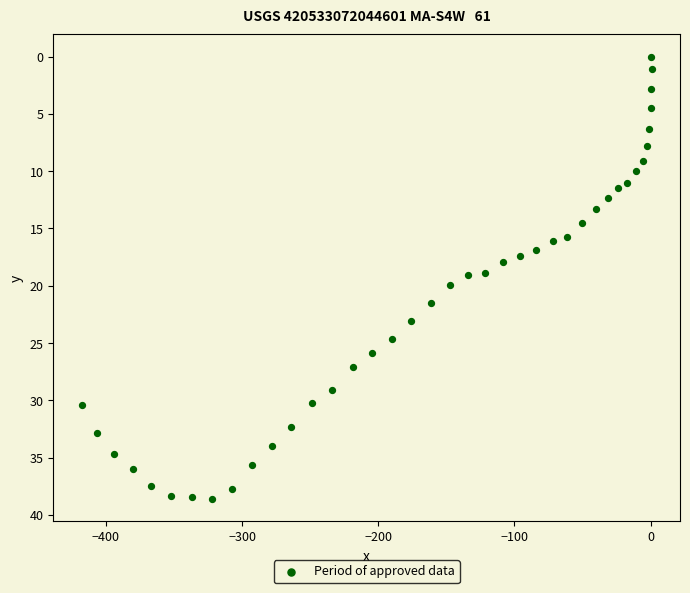

What is the range of Y values (max minus min)?

38.6